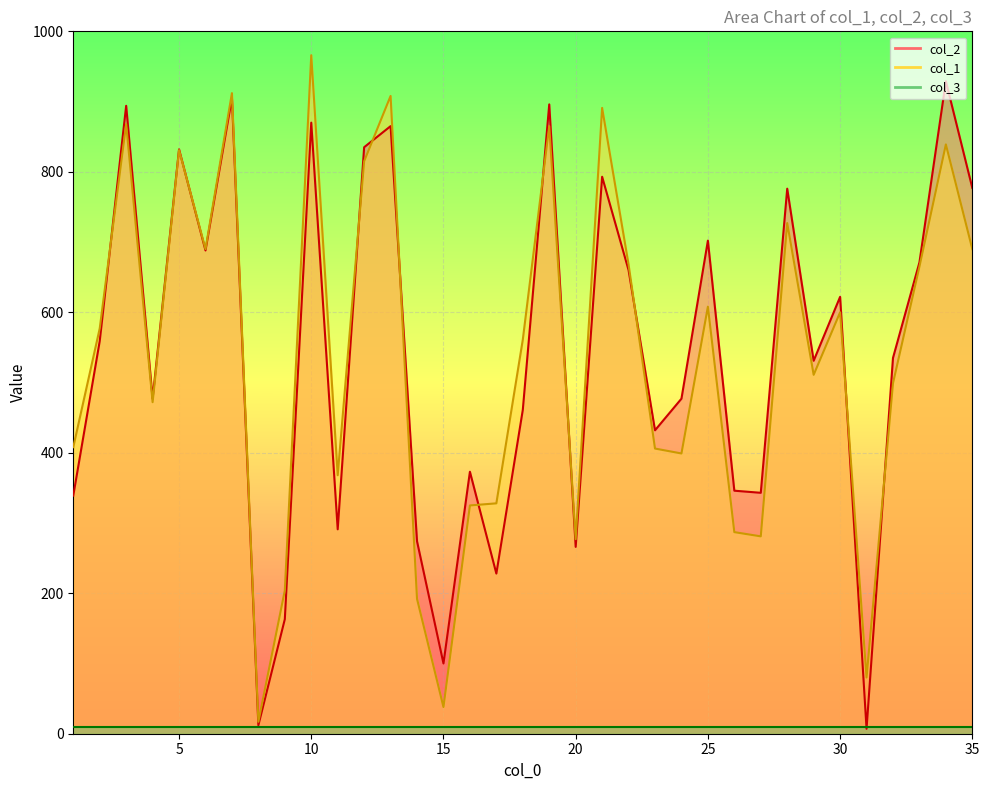

What is the difference between the second highest and minimum values in the col_2 series?

898